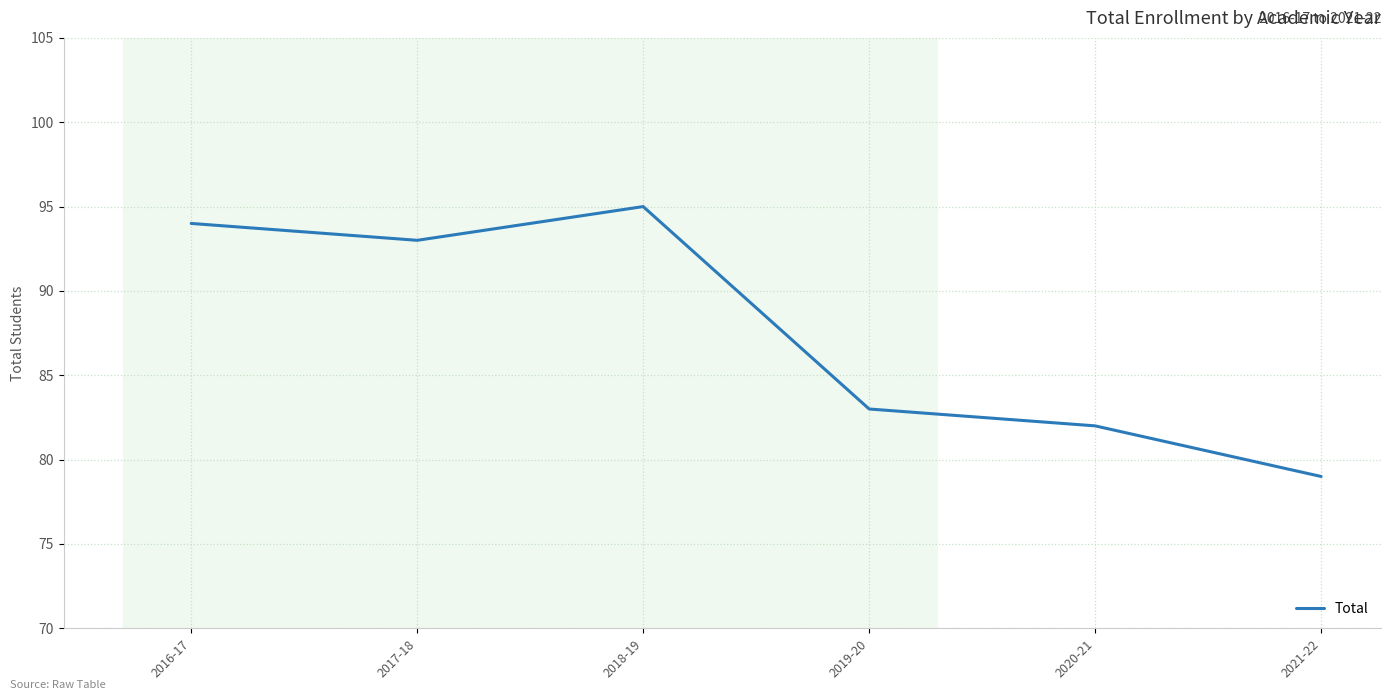

Reading left to right, list all the values displayed in this chart.

2016-17=94	2017-18=93	2018-19=95	2019-20=83	2020-21=82	2021-22=79